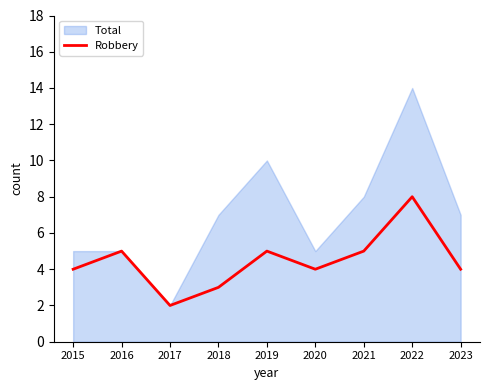

Which label corresponds to the smallest value in the chart?

2017